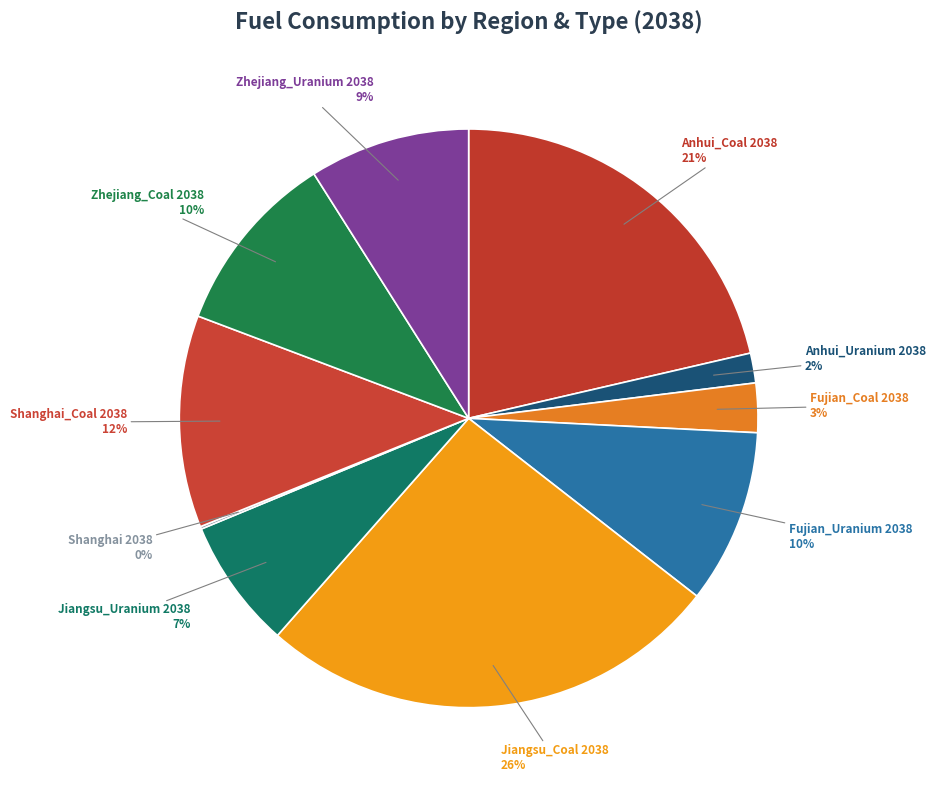

Does Anhui_Uranium 2038 account for over 50% of the chart?

No